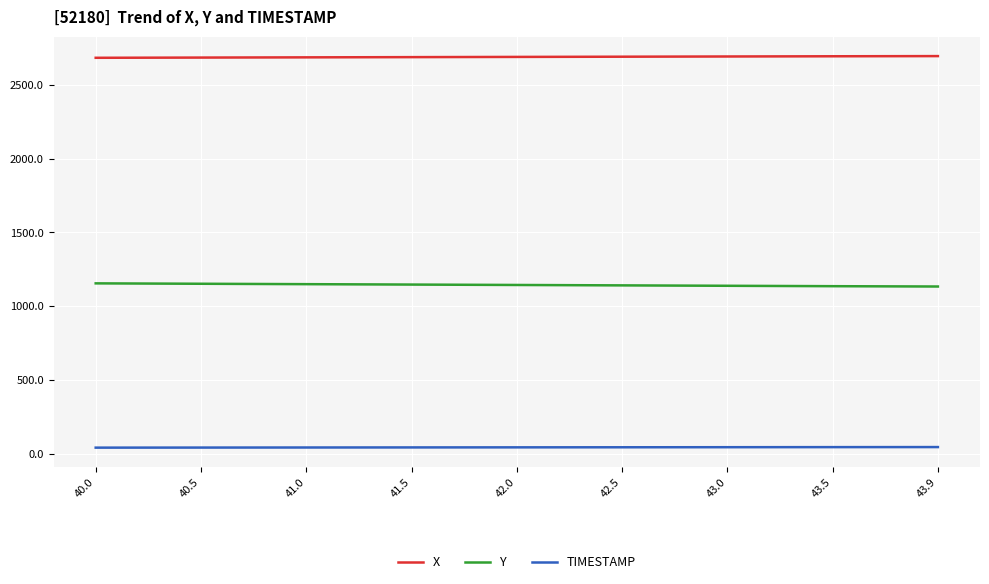

What is the difference between the highest and lowest values at 41.0?

2646.5